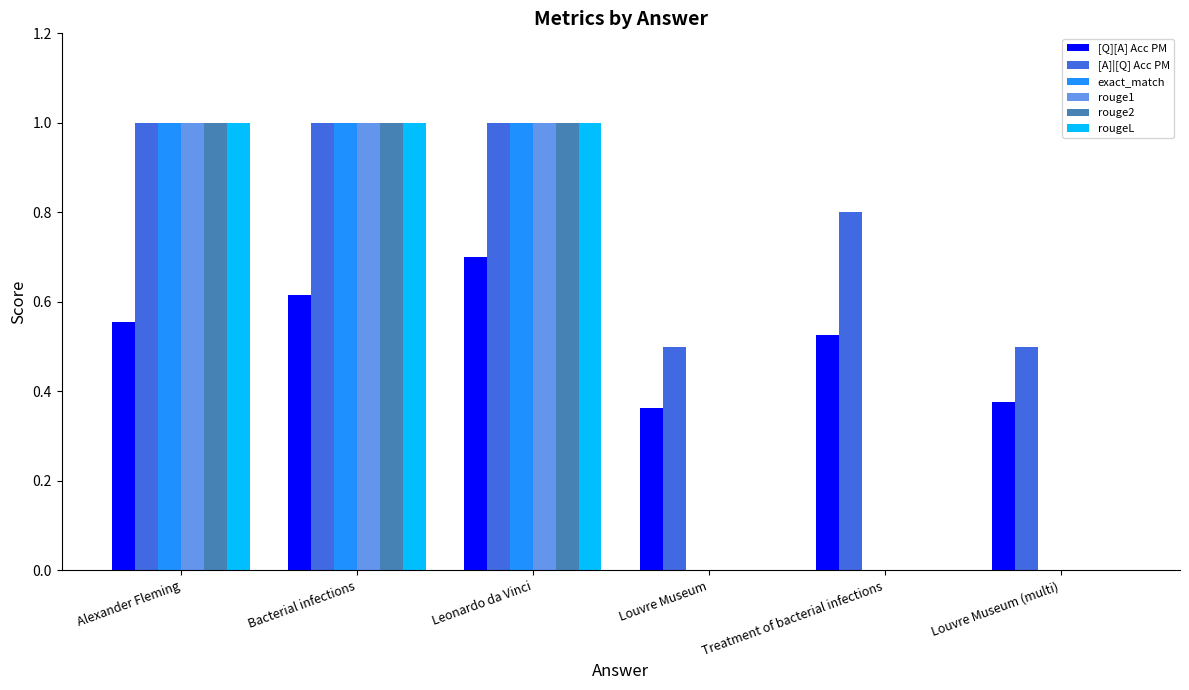

What is the sum of the rouge2 values at Bacterial infections and Alexander Fleming?

2.0